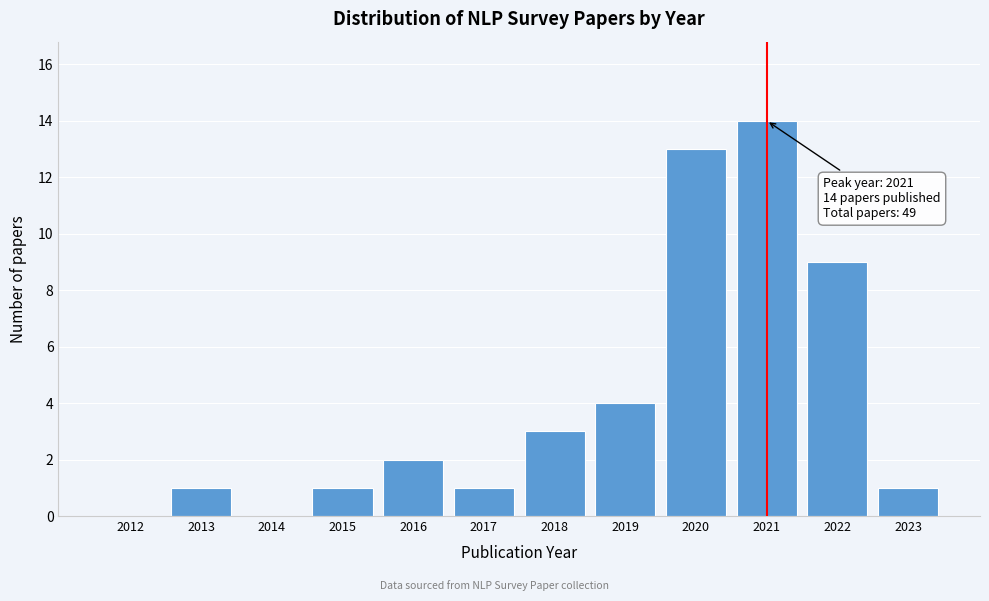

Reading right to left, transcribe all the data shown in this chart.

2023=1	2022=9	2021=14	2020=13	2019=4	2018=3	2017=1	2016=2	2015=1	2014=0	2013=1	2012=0